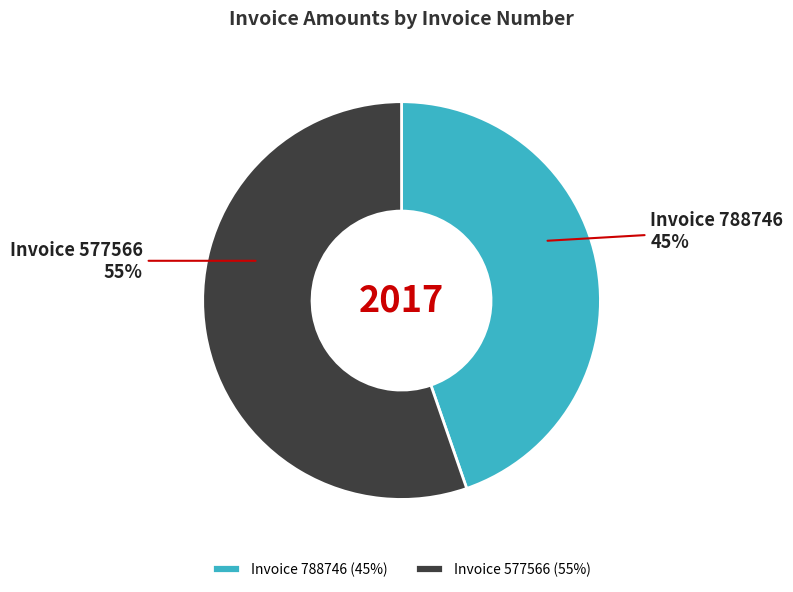

To the nearest percent, what is the combined percentage of Invoice 788746 (45%) and Invoice 577566 (55%)?

100%